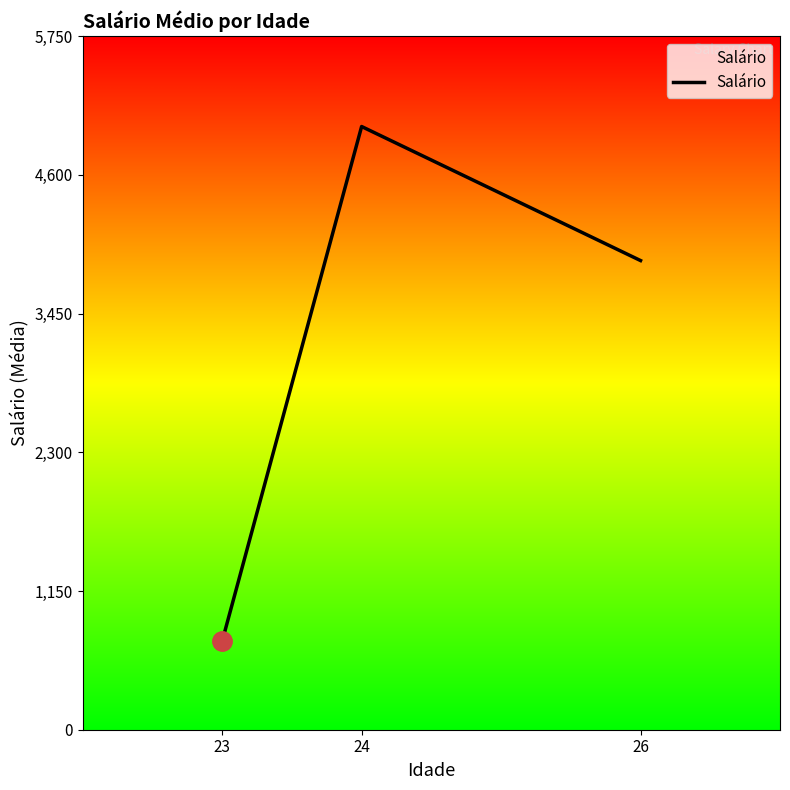

The value at 23 is 242.7. True or false?

False